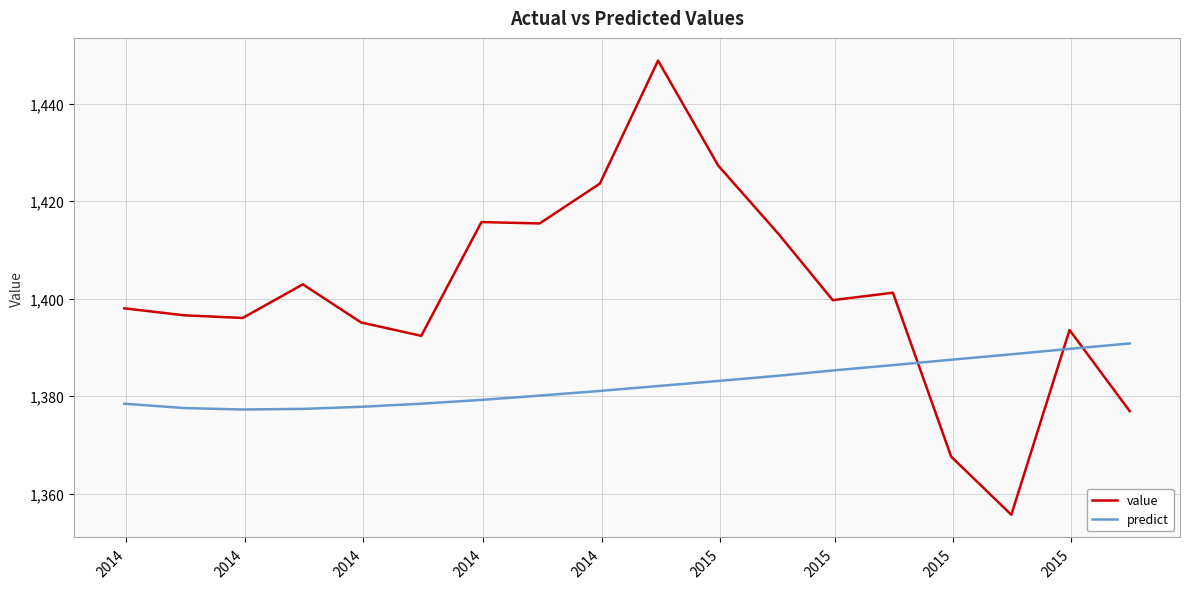

Rank the series by their average value, from highest to lowest.

value, predict